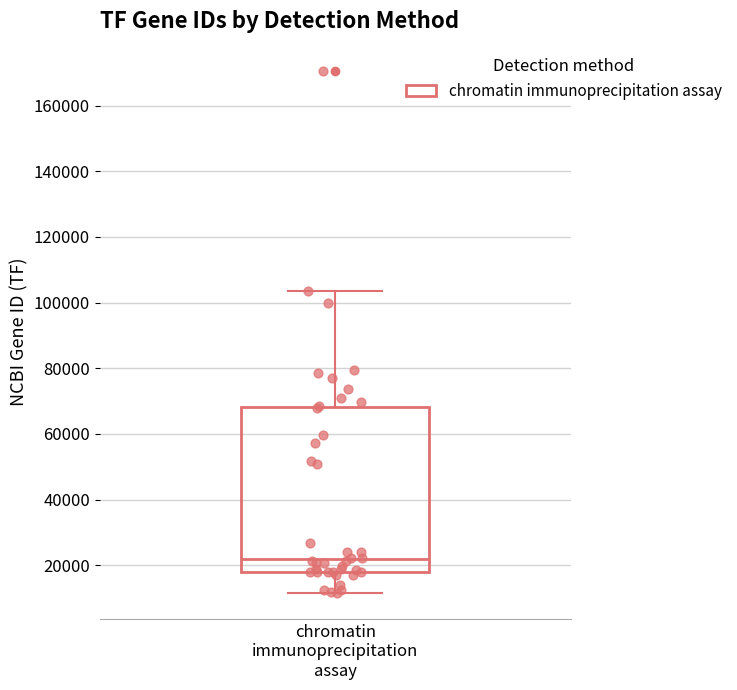

Where is the upper edge of the box for chromatin immunoprecipitation assay on the y-axis? The values are not printed on the chart, so give them approximately, as read against the axis.

68000